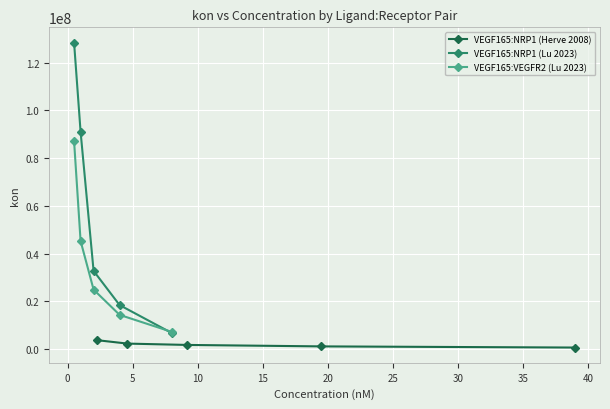

True or false: VEGF165:VEGFR2 (Lu 2023) has more than 2 points higher than both neighbors.

False